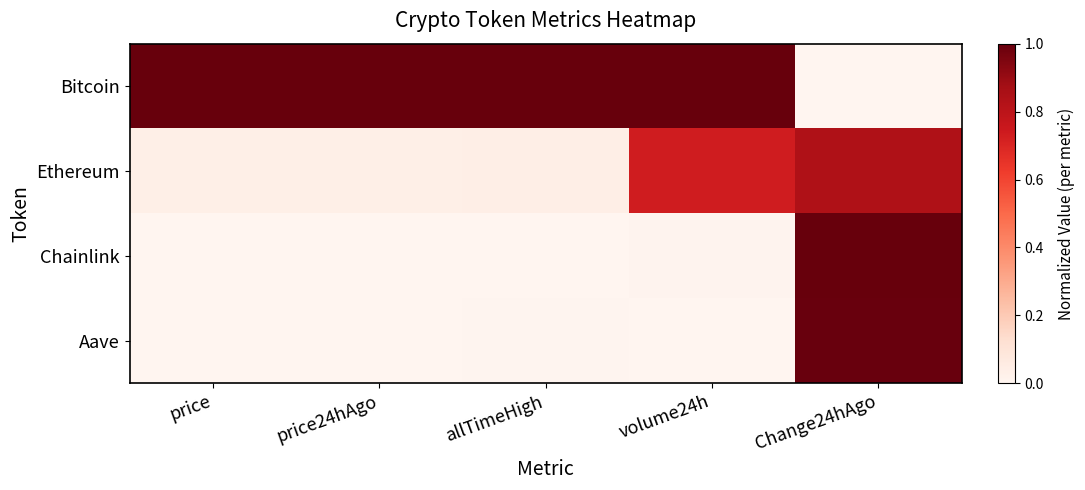

Reading left to right, extract all data points from this chart.

Bitcoin: price=1.0	price24hAgo=1.0	allTimeHigh=1.0	volume24h=1.0	Change24hAgo=0.0
Ethereum: price=0.0	price24hAgo=0.0	allTimeHigh=0.0	volume24h=0.7	Change24hAgo=0.8
Chainlink: price=0.0	price24hAgo=0.0	allTimeHigh=0.0	volume24h=0.0	Change24hAgo=1.0
Aave: price=0.0	price24hAgo=0.0	allTimeHigh=0.0	volume24h=0.0	Change24hAgo=1.0